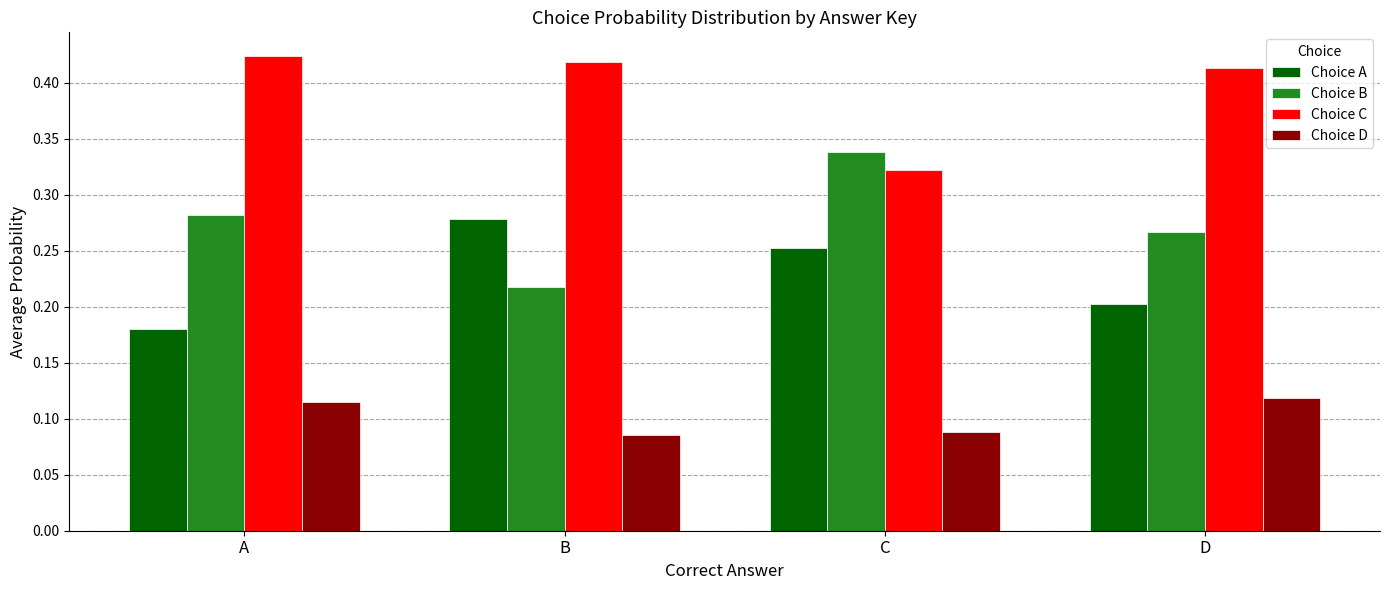

Which series changed the most between A and C?

Choice C